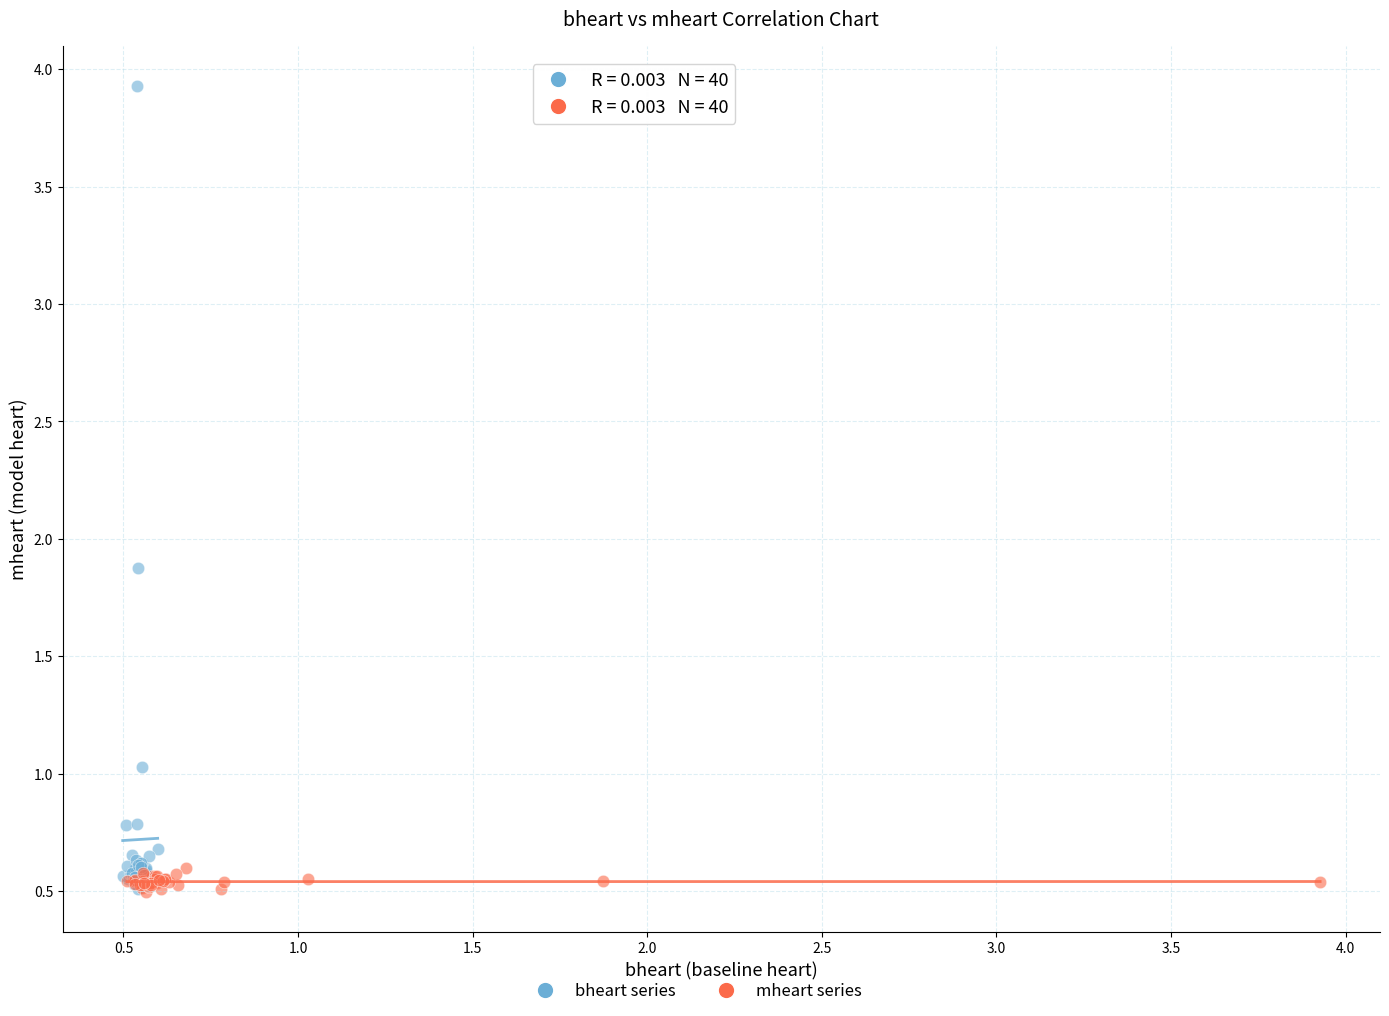

Which series contains the highest Y value?

bheart series